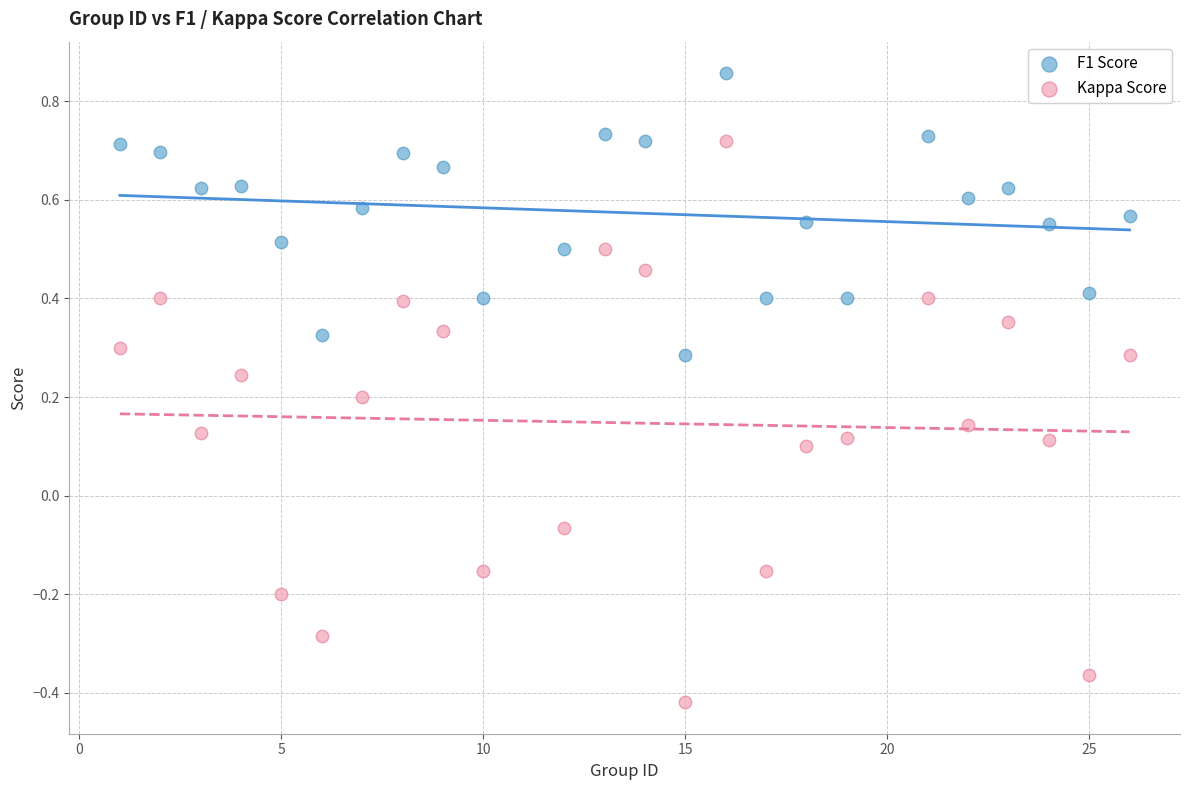

Which series reaches the maximum Y coordinate?

F1 Score